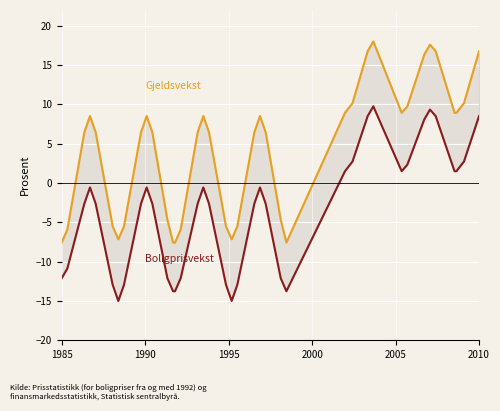

True or false: Gjeldsvekst and Boligprisvekst intersect in this chart.

False